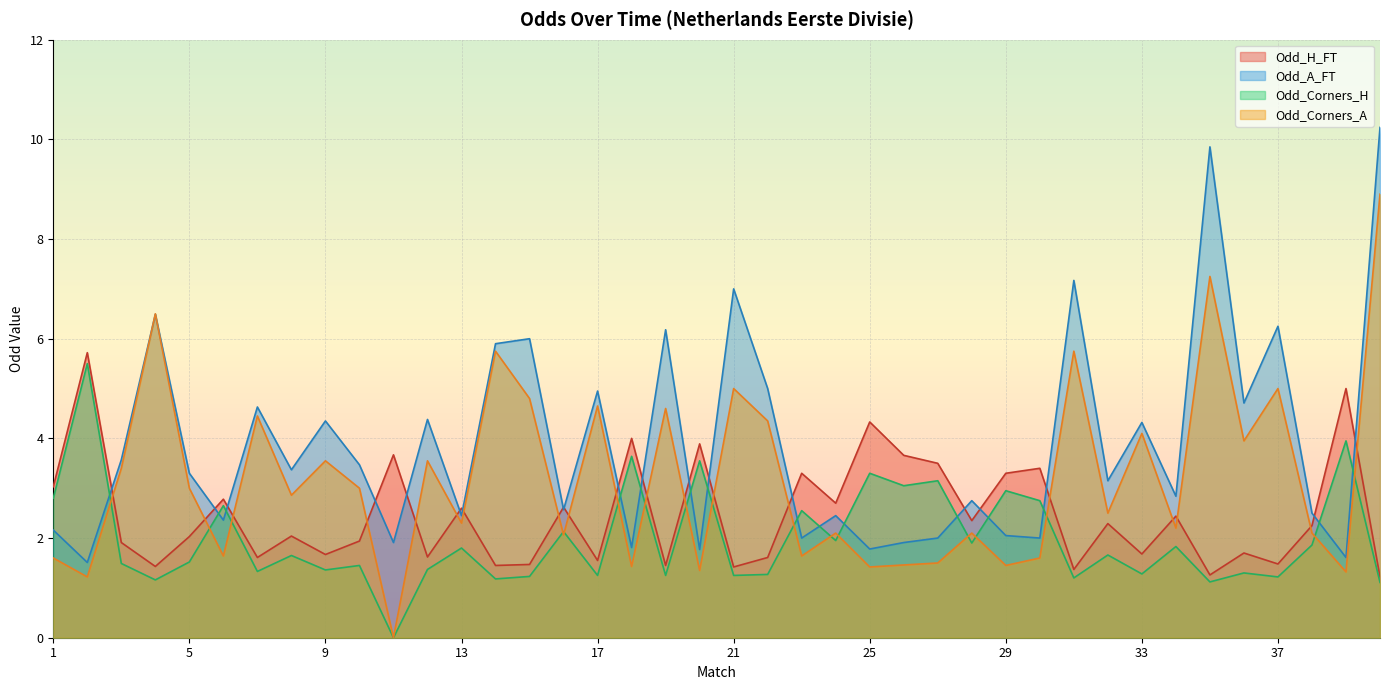

What is the value of the Odd_Corners_A point at the 34th from the left?

2.2